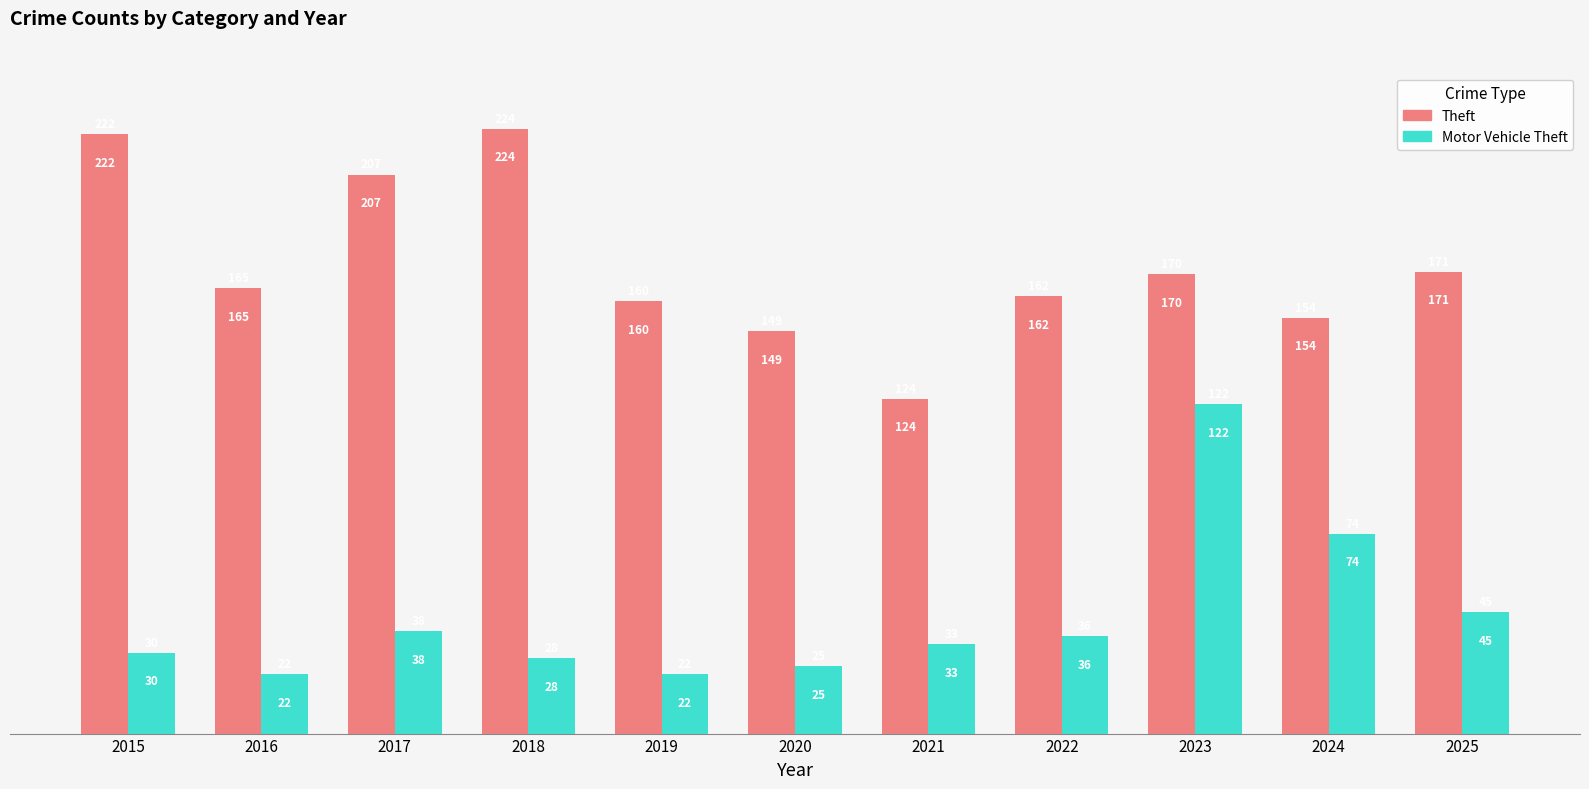

Reading left to right, what are all the values shown in this chart?

Theft: 222	165	207	224	160	149	124	162	170	154	171
Motor Vehicle Theft: 30	22	38	28	22	25	33	36	122	74	45